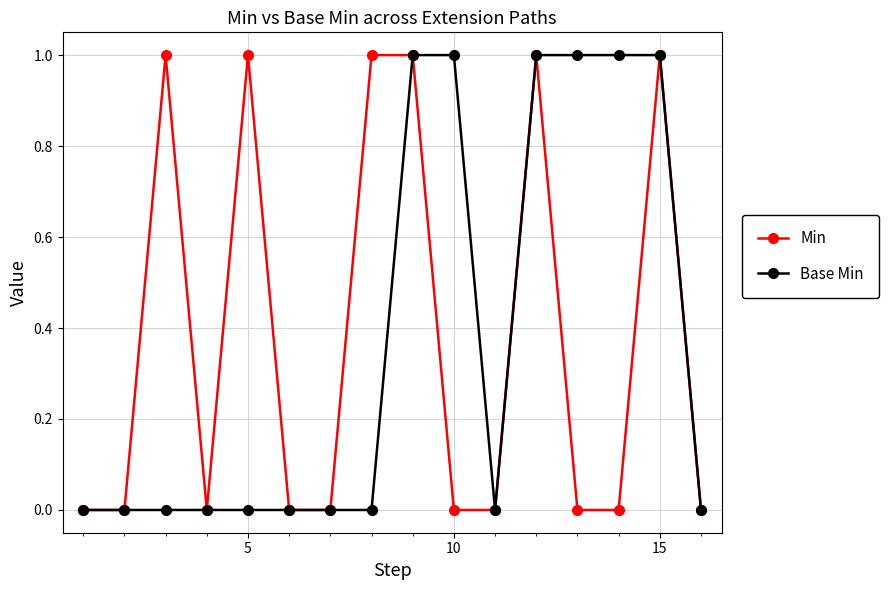

True or false: Min has more than 1 points higher than both neighbors.

True